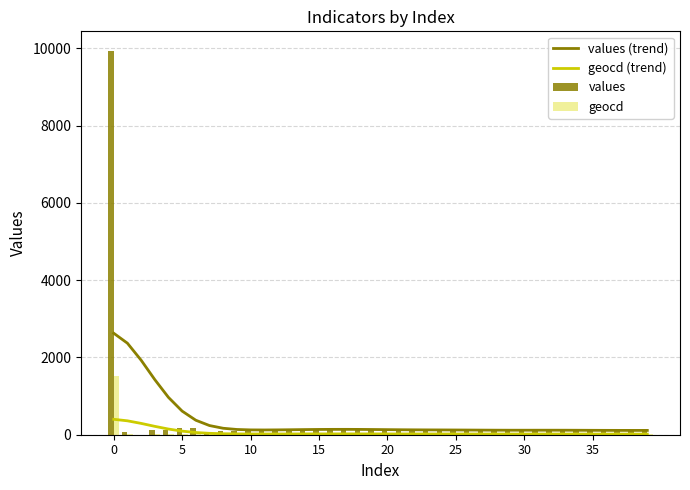

How many values in the geocd series exceed 18?

18